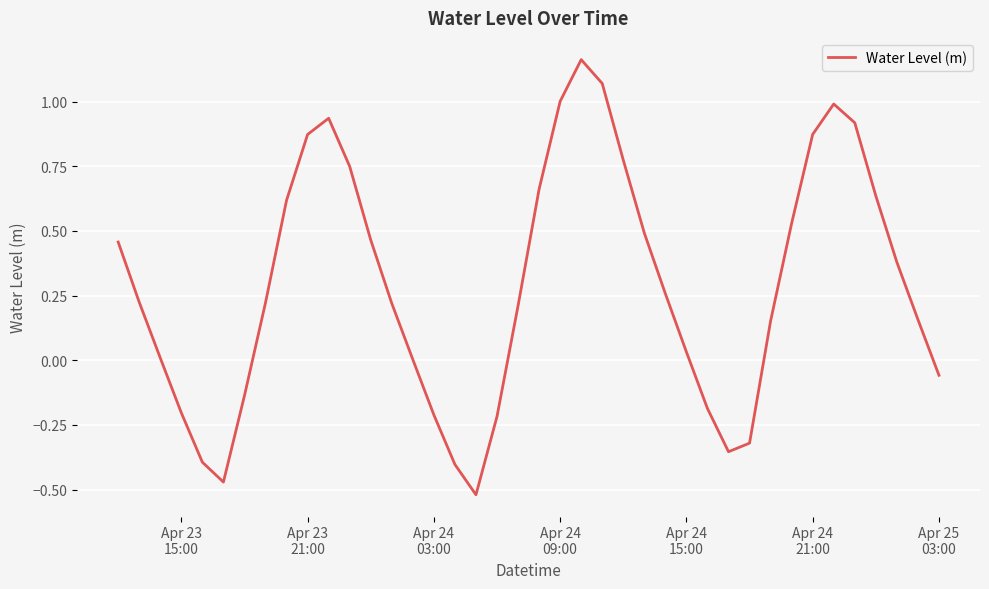

What is the difference between the maximum and minimum values?

1.7